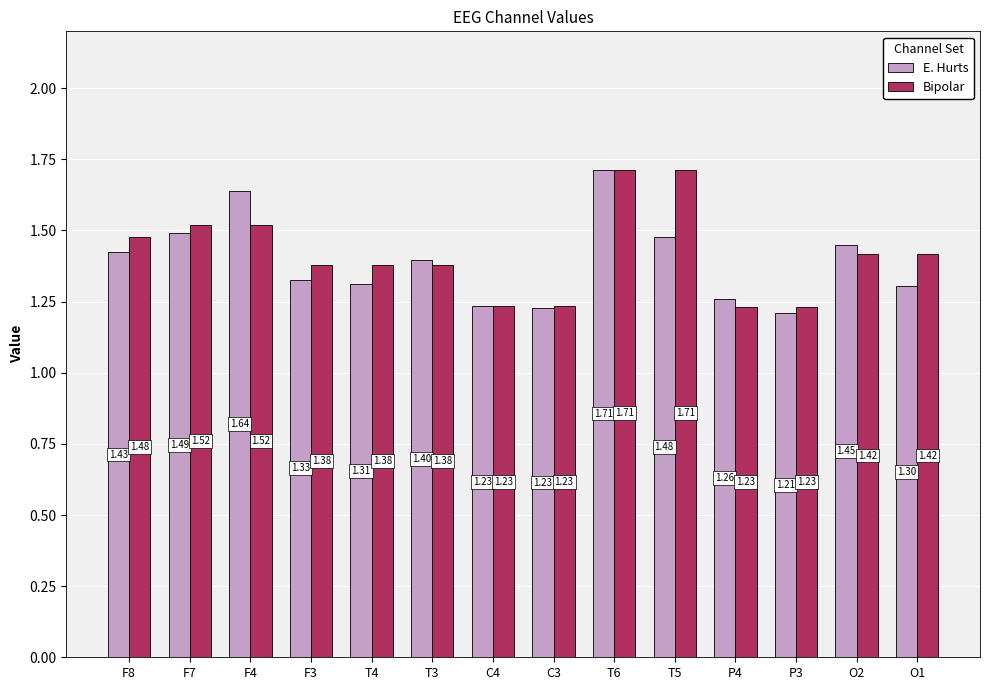

What is the difference between the maximum and minimum values in the E. Hurts series?

0.5